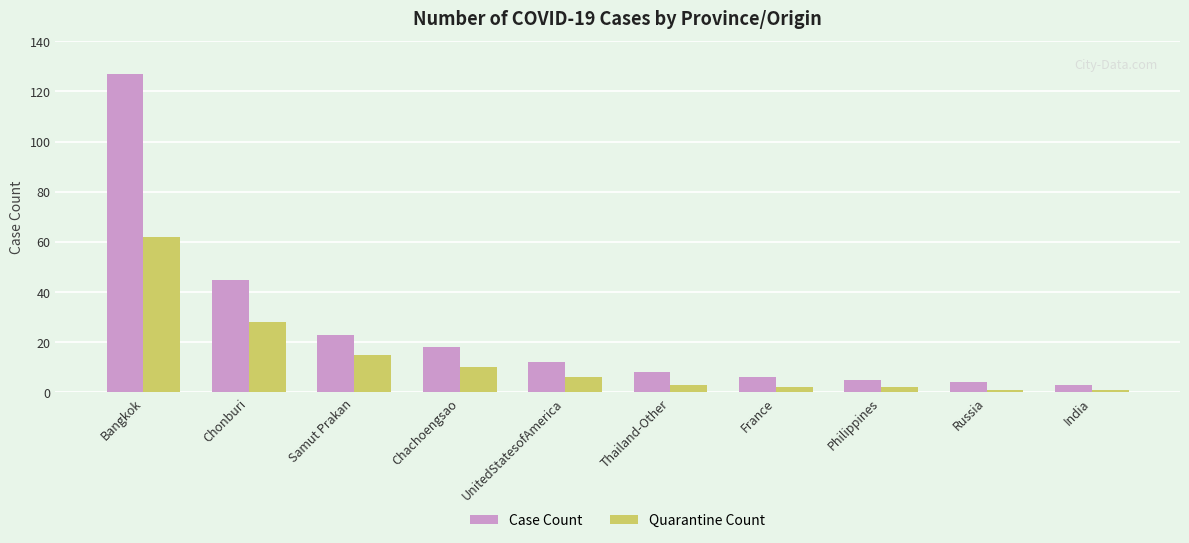

At which label is Case Count closest to 65?

Chonburi